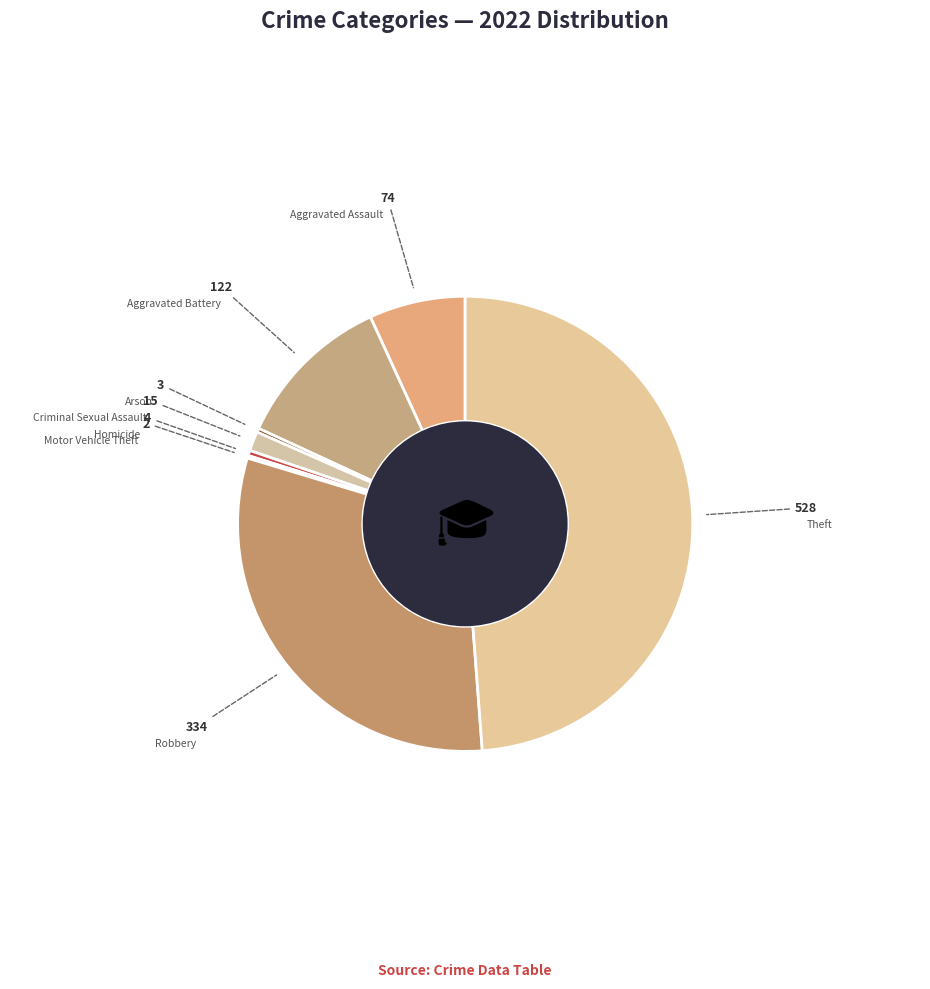

Between Aggravated Battery and Homicide, which is larger?

Aggravated Battery